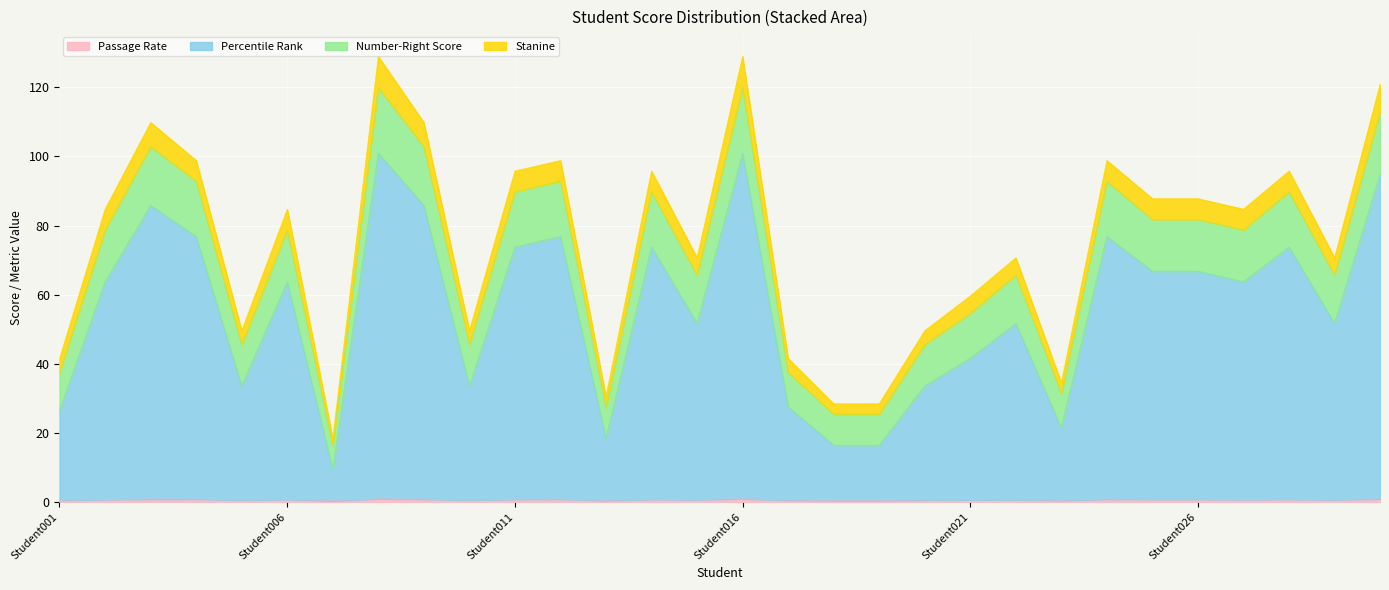

What is the sum of the Percentile Rank values at Student022 and Student009?

137.6